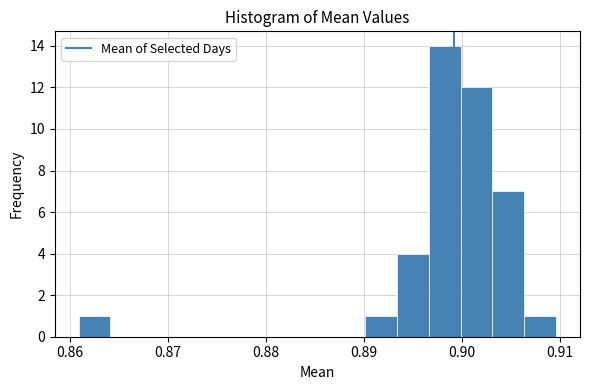

Read against the x-axis, roughly where is the centre of the tallest bar?

0.898